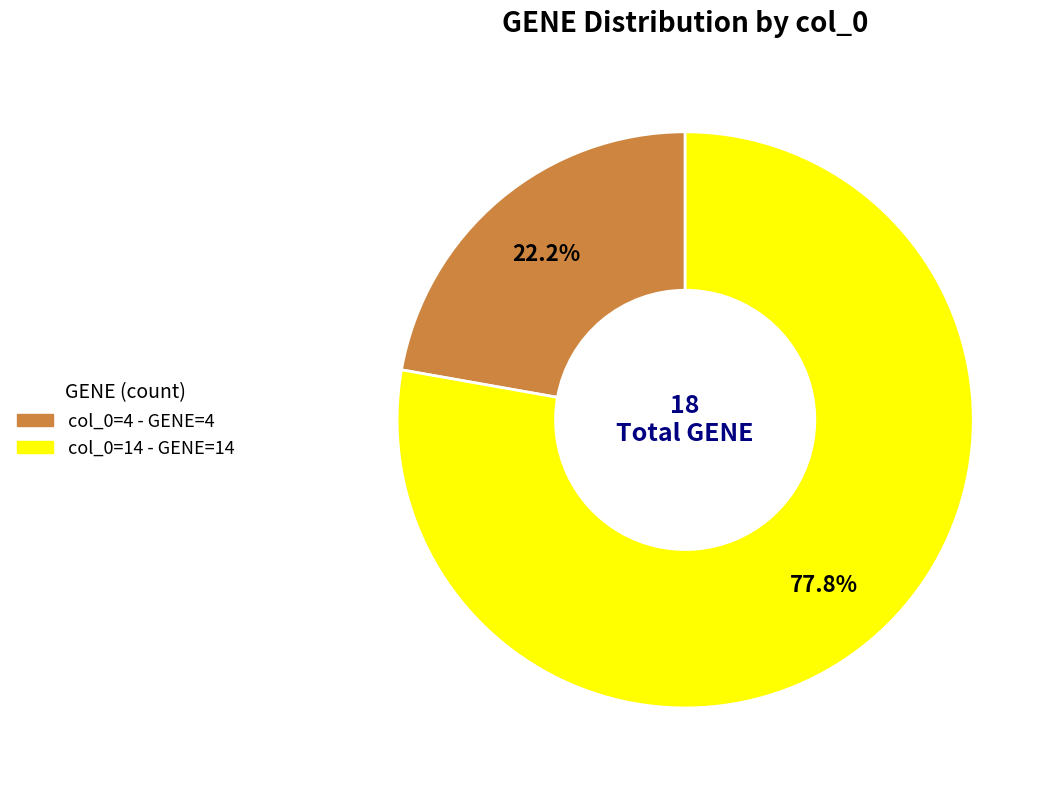

Does any single category account for the majority?

Yes